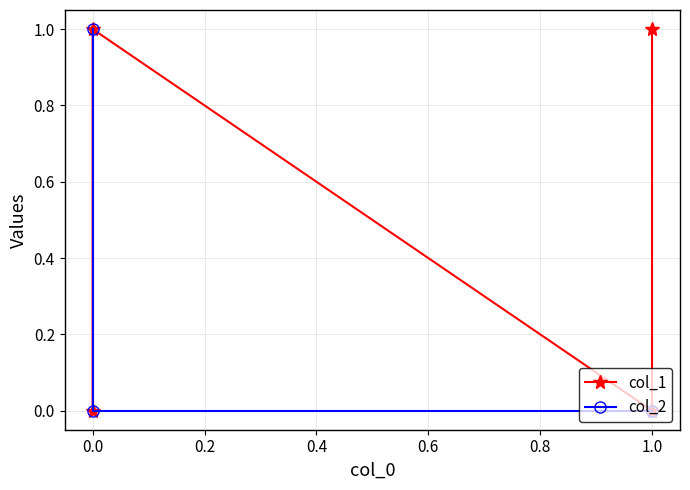

How many distinct data groups are displayed?

2